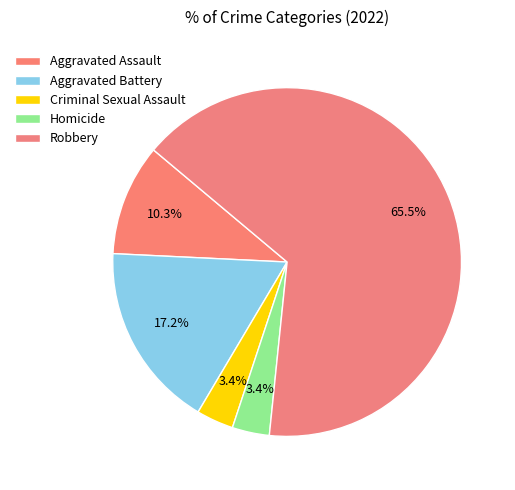

To the nearest percent, what is the average slice percentage?

20%